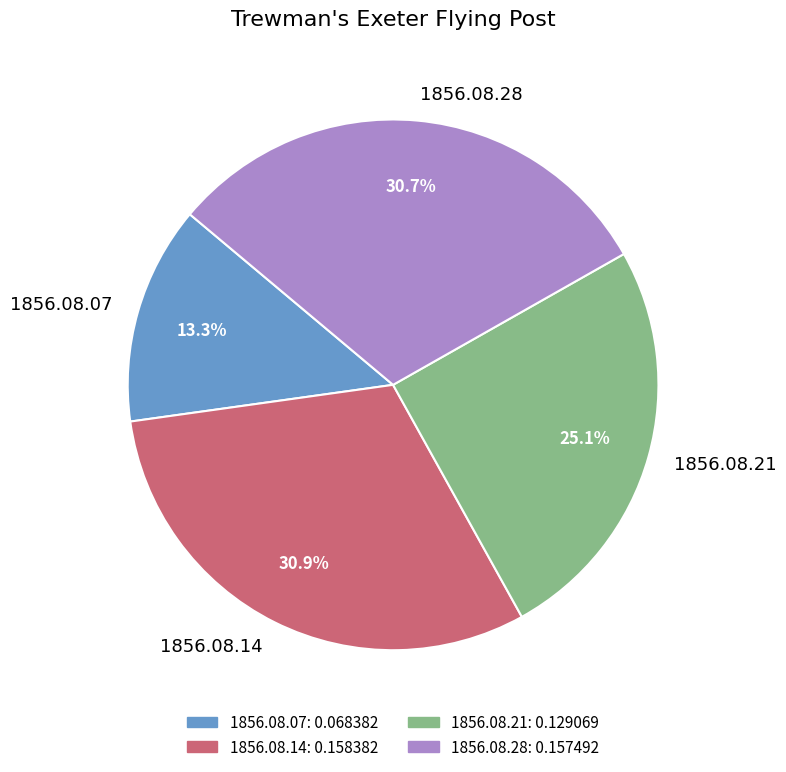

Is there a majority slice in this chart?

No